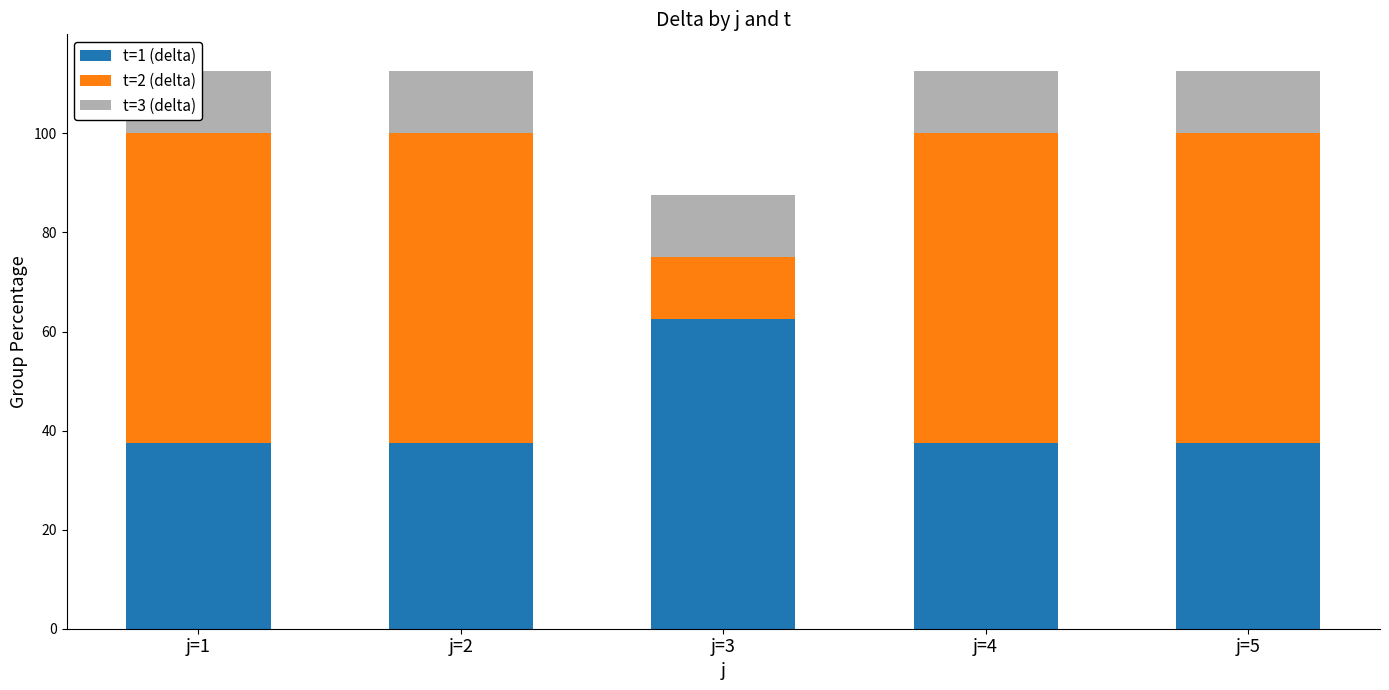

Reading left to right, extract all data points from this chart.

t=1 (delta): j=1=37.5	j=2=37.5	j=3=62.5	j=4=37.5	j=5=37.5
t=2 (delta): j=1=62.5	j=2=62.5	j=3=12.5	j=4=62.5	j=5=62.5
t=3 (delta): j=1=12.5	j=2=12.5	j=3=12.5	j=4=12.5	j=5=12.5